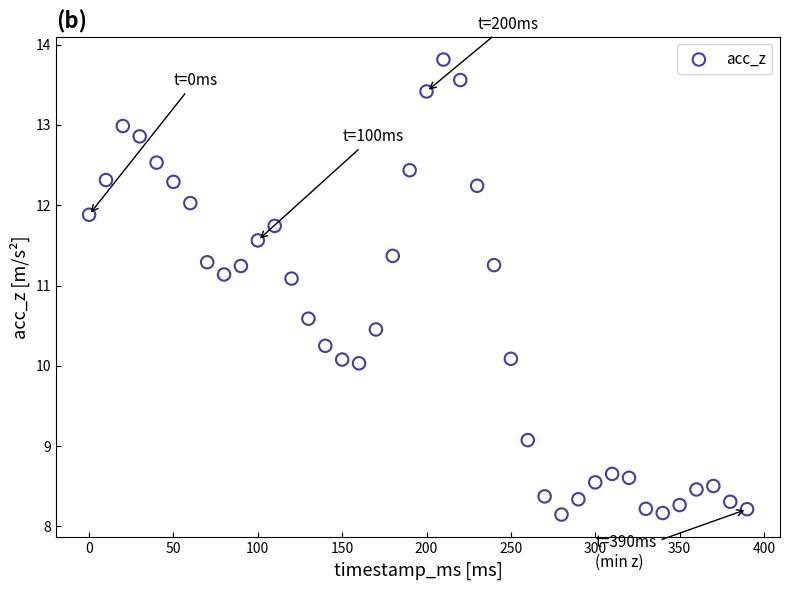

What is the range of Y values (max minus min)?

5.7